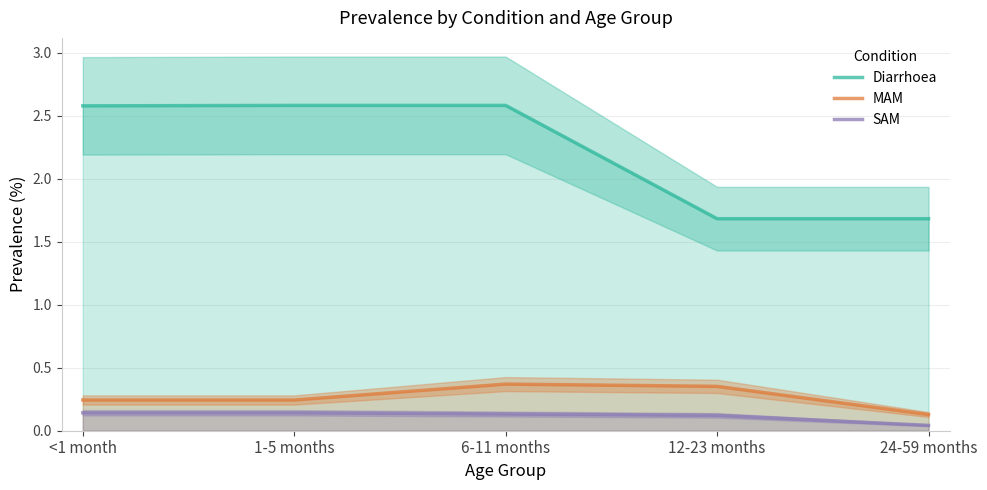

Rank the series at 12-23 months from highest to lowest value.

Diarrhoea, MAM, SAM